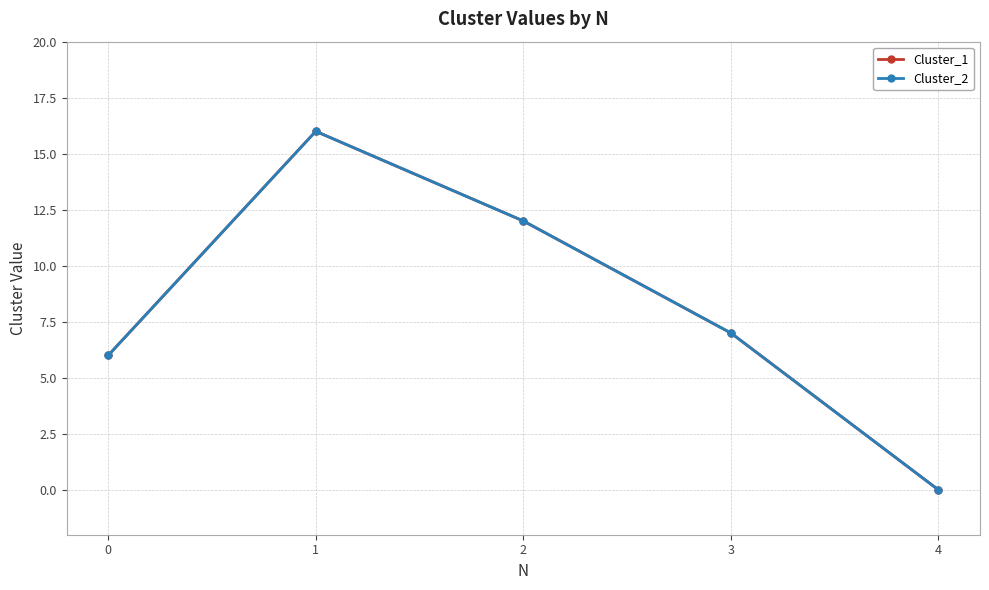

What is the difference between the Cluster_2 values at 3 and 4?

7